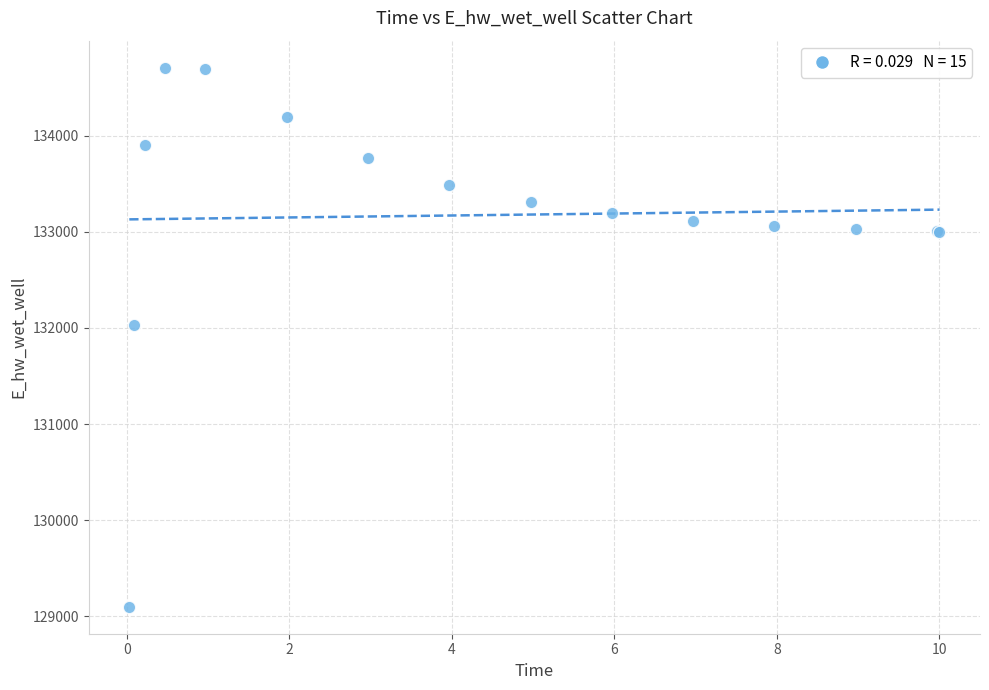

What Y value in the scatter plot is closest to 131903?

132025.4